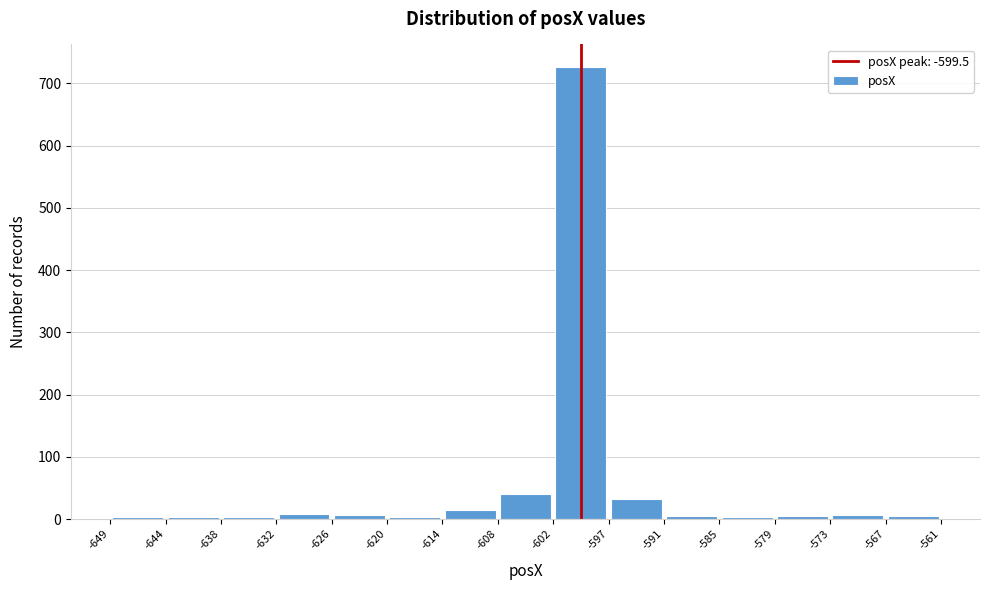

Reading left to right, transcribe this chart: for each bar, give the range it covers on the x-axis and its height. The values are not printed on the chart, so give them approximately, as read against the axis.

-649 to -644: under 10
-644 to -638: under 10
-638 to -632: under 10
-632 to -626: under 10
-626 to -620: under 10
-620 to -614: under 10
-614 to -608: 10
-608 to -602: 40
-602 to -597: 730
-597 to -591: 30
-591 to -585: under 10
-585 to -579: under 10
-579 to -573: under 10
-573 to -567: under 10
-567 to -561: under 10